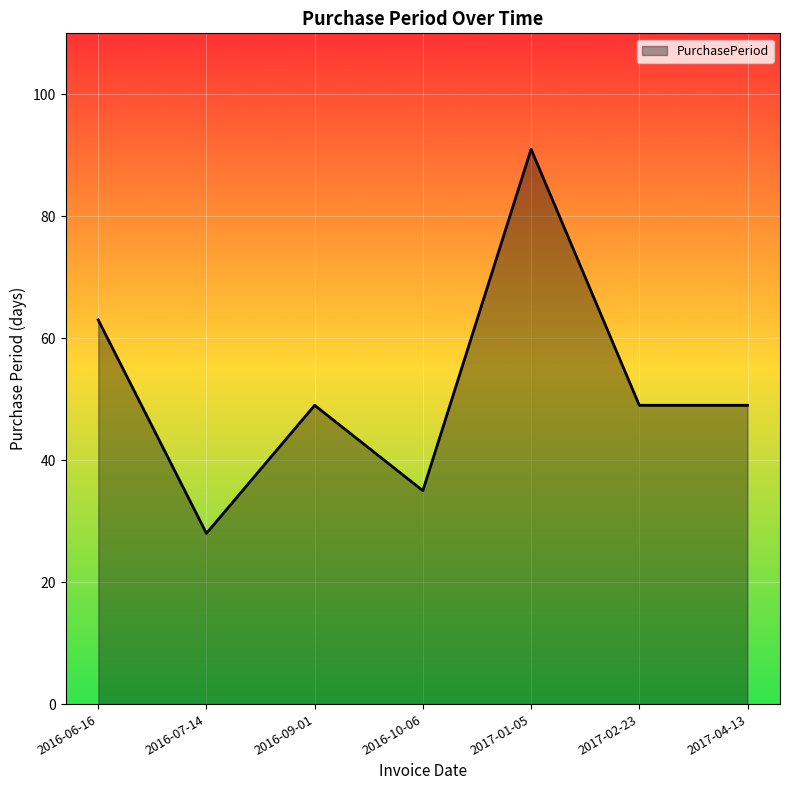

What is the sum of all values?

364